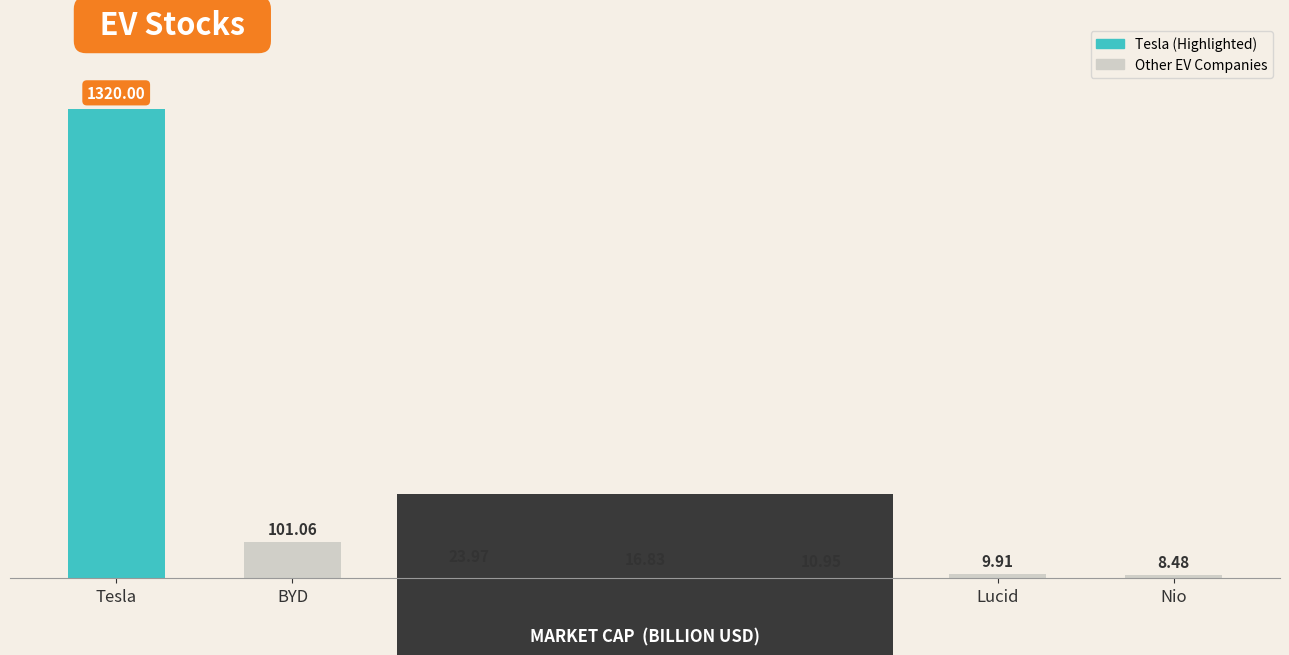

Which has a higher value, Rivian or LI Auto Inc?

LI Auto Inc